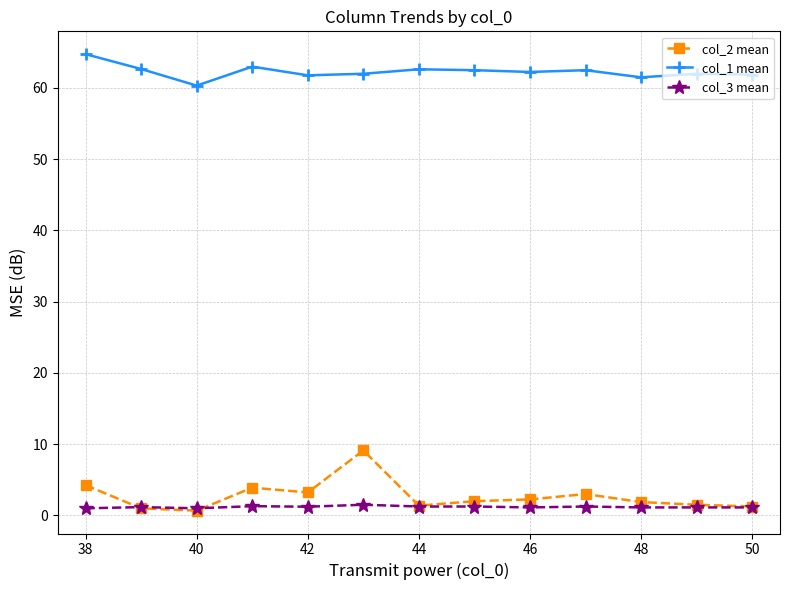

What is the maximum value shown in the chart?

64.8